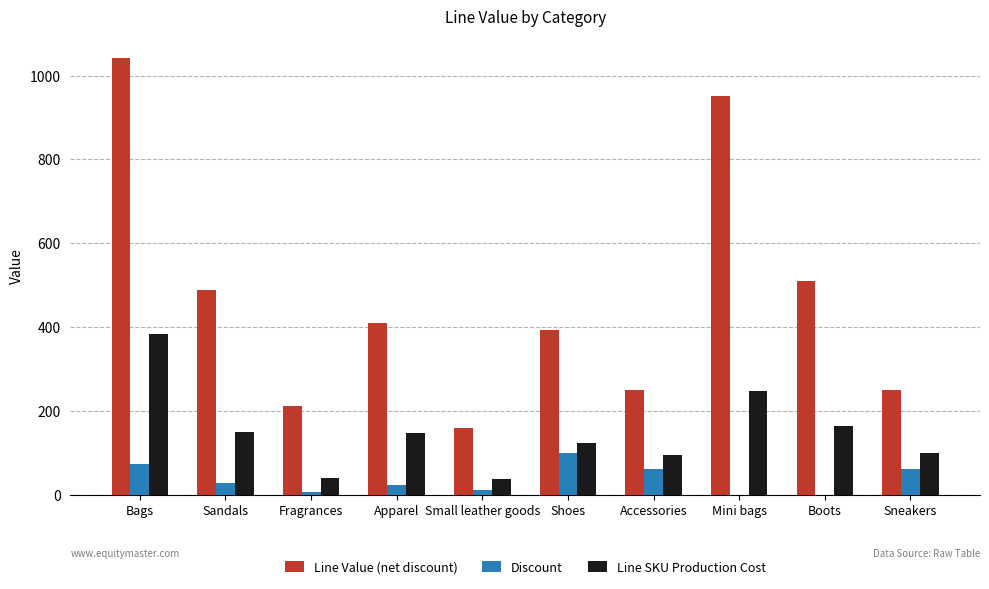

How many series are shown in this chart?

3